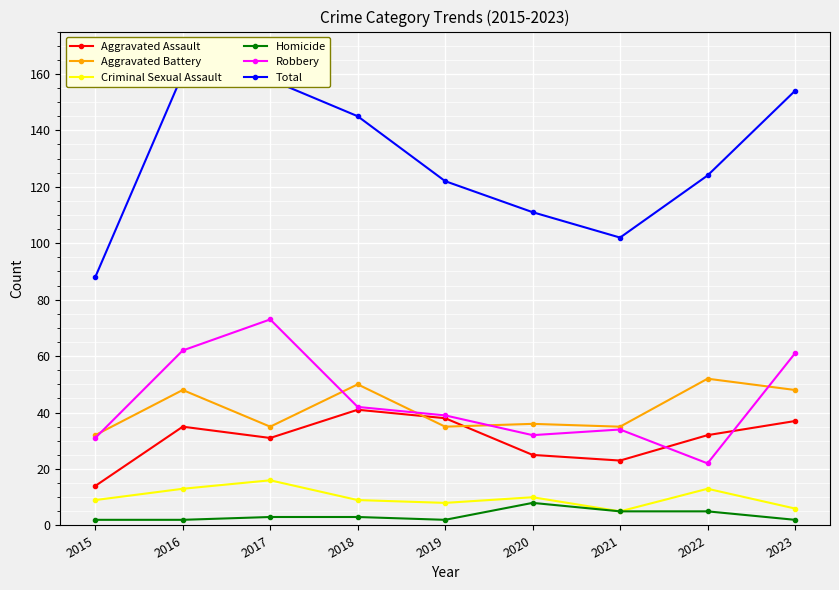

What value does the Robbery series have at 2015, to the nearest 5?

30